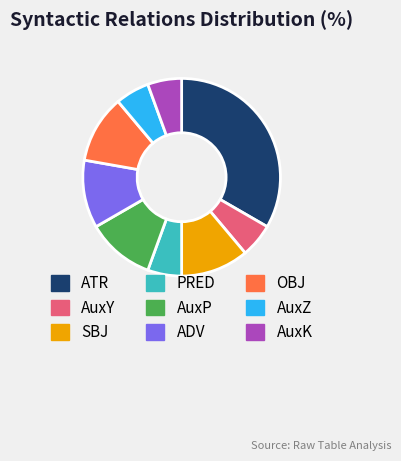

What is the largest slice in the pie chart?

ATR